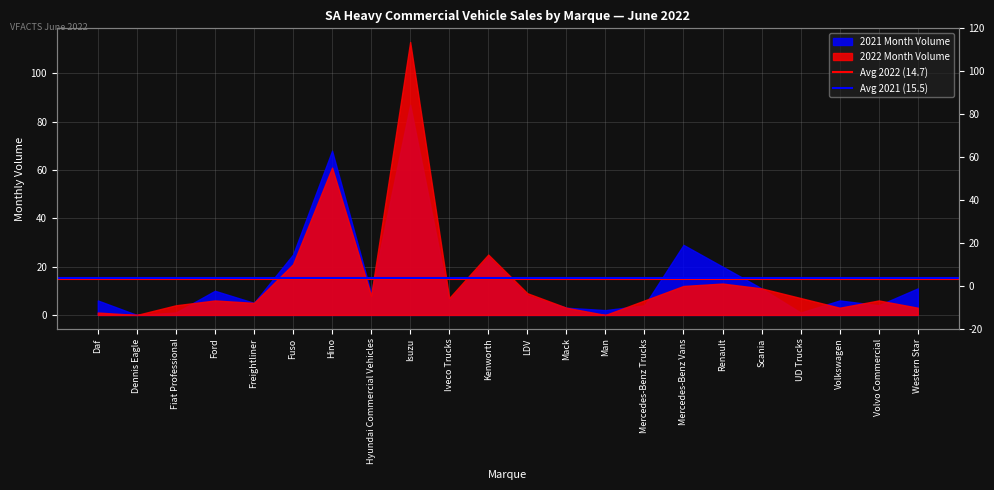

What is the label of the 2nd point from the left?

Dennis Eagle